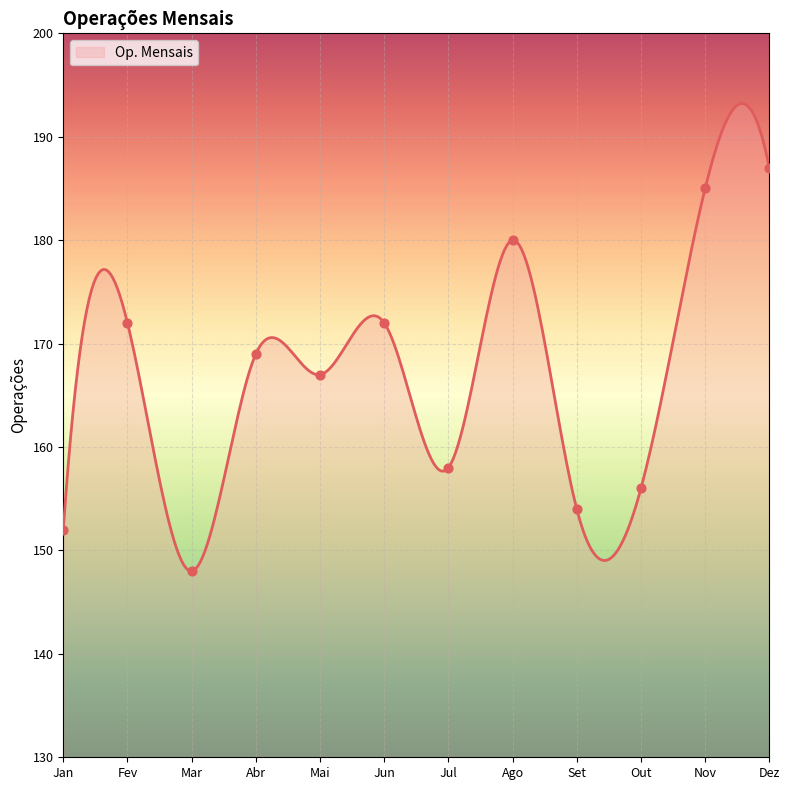

Between Jul and Out, which is larger?

Jul